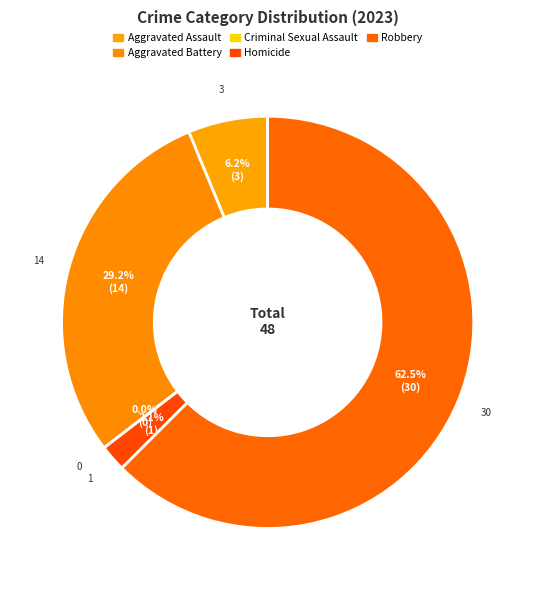

What percentage do Aggravated Assault and Criminal Sexual Assault together represent?

6.2%